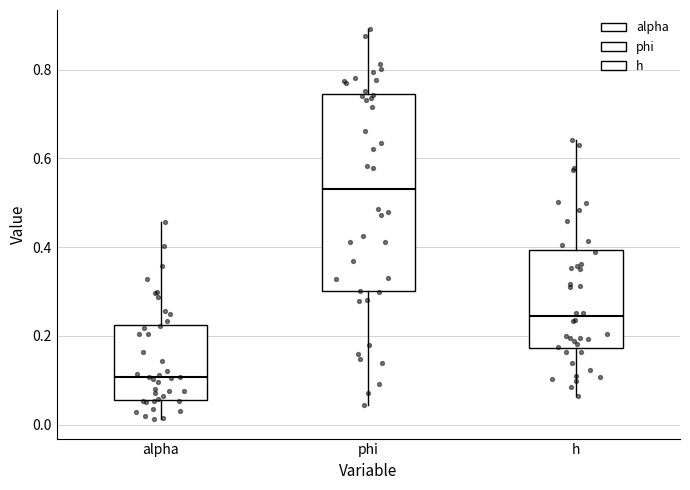

Where is the upper edge of the box for h on the y-axis? The values are not printed on the chart, so give them approximately, as read against the axis.

0.40